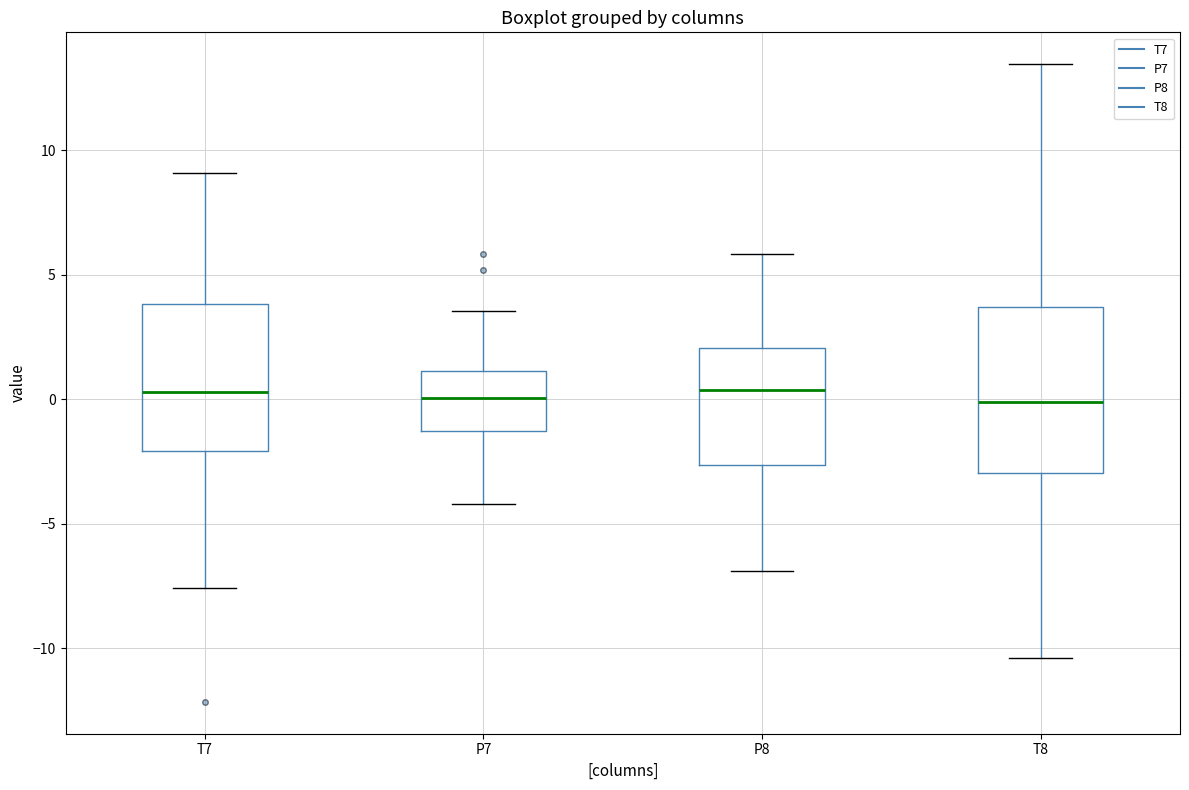

Which box is the tallest, from its lower edge to its upper edge?

T8